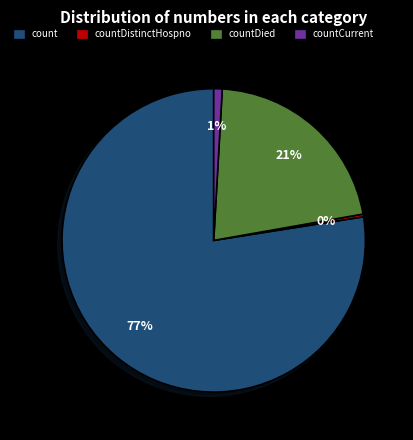

To the nearest percent, what is the average slice percentage?

25%